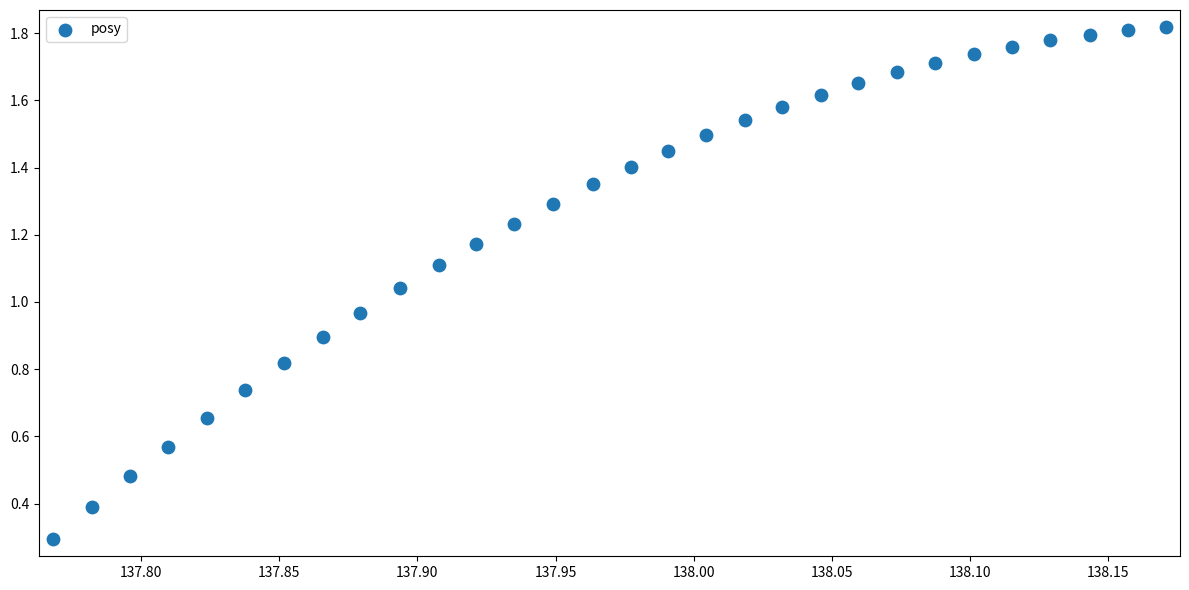

What is the range of X values (max minus min)?

0.4